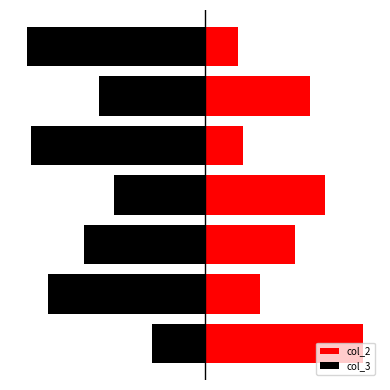

What is the sum of all col_2 values?

285